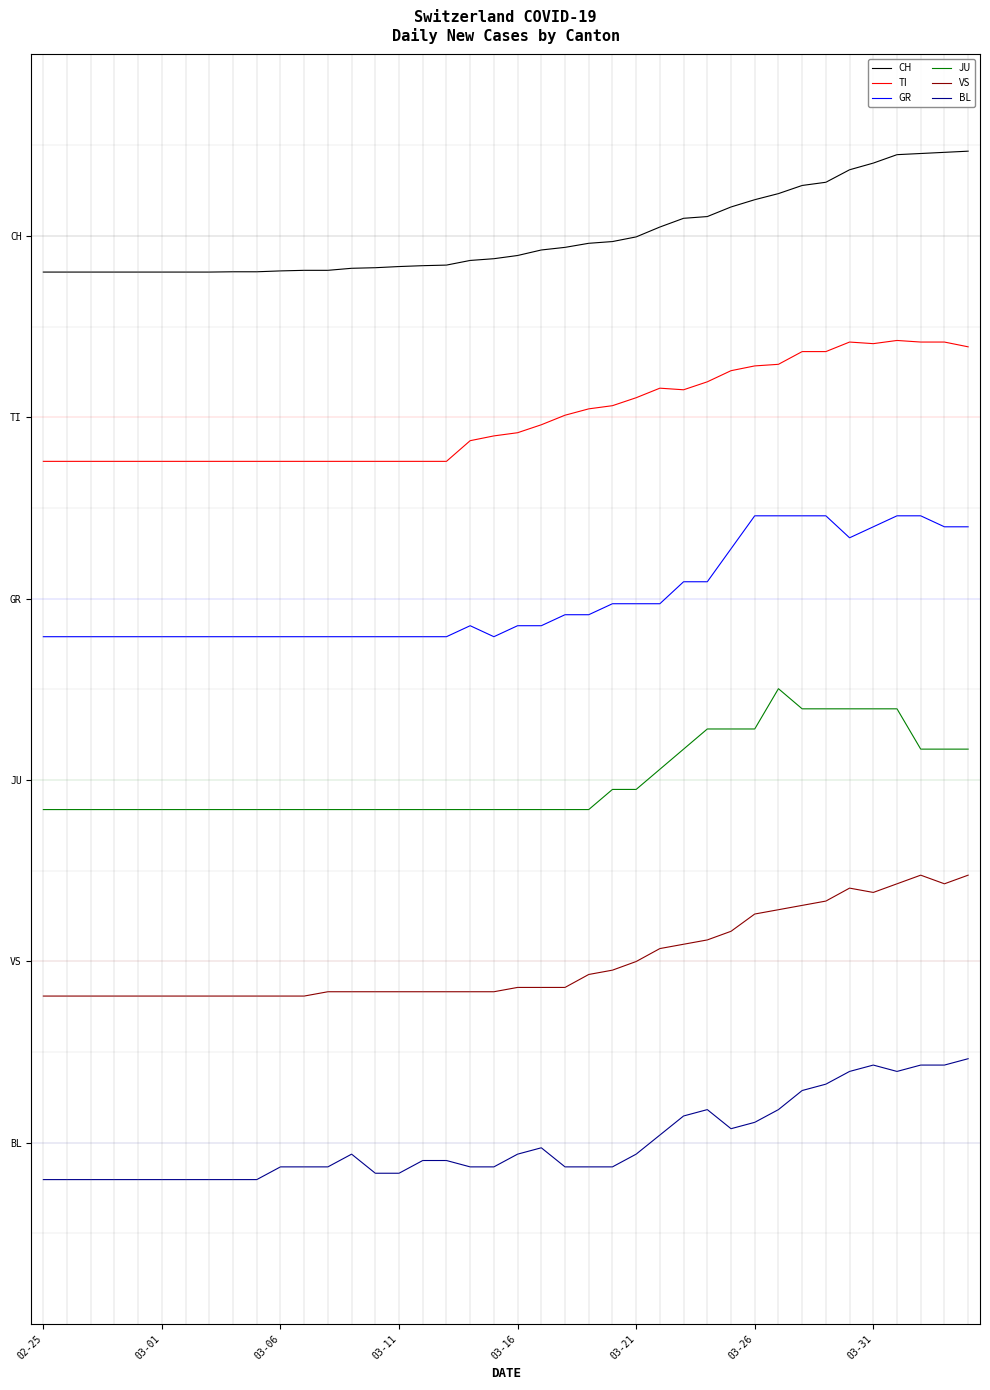

Rank the series by their maximum value, from lowest to highest.

BL, VS, JU, GR, TI, CH